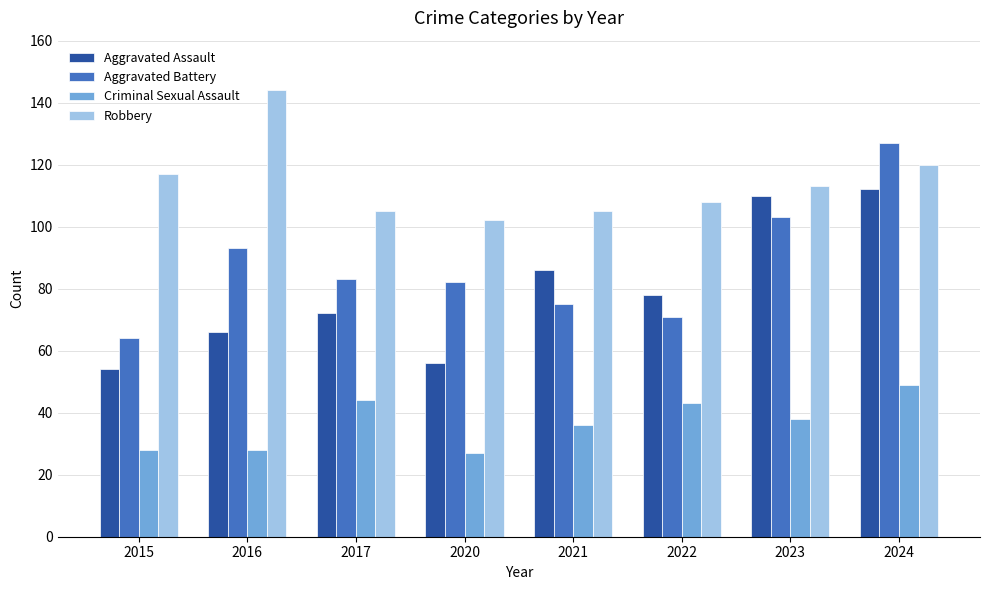

How many data points in Robbery are less than 113?

4